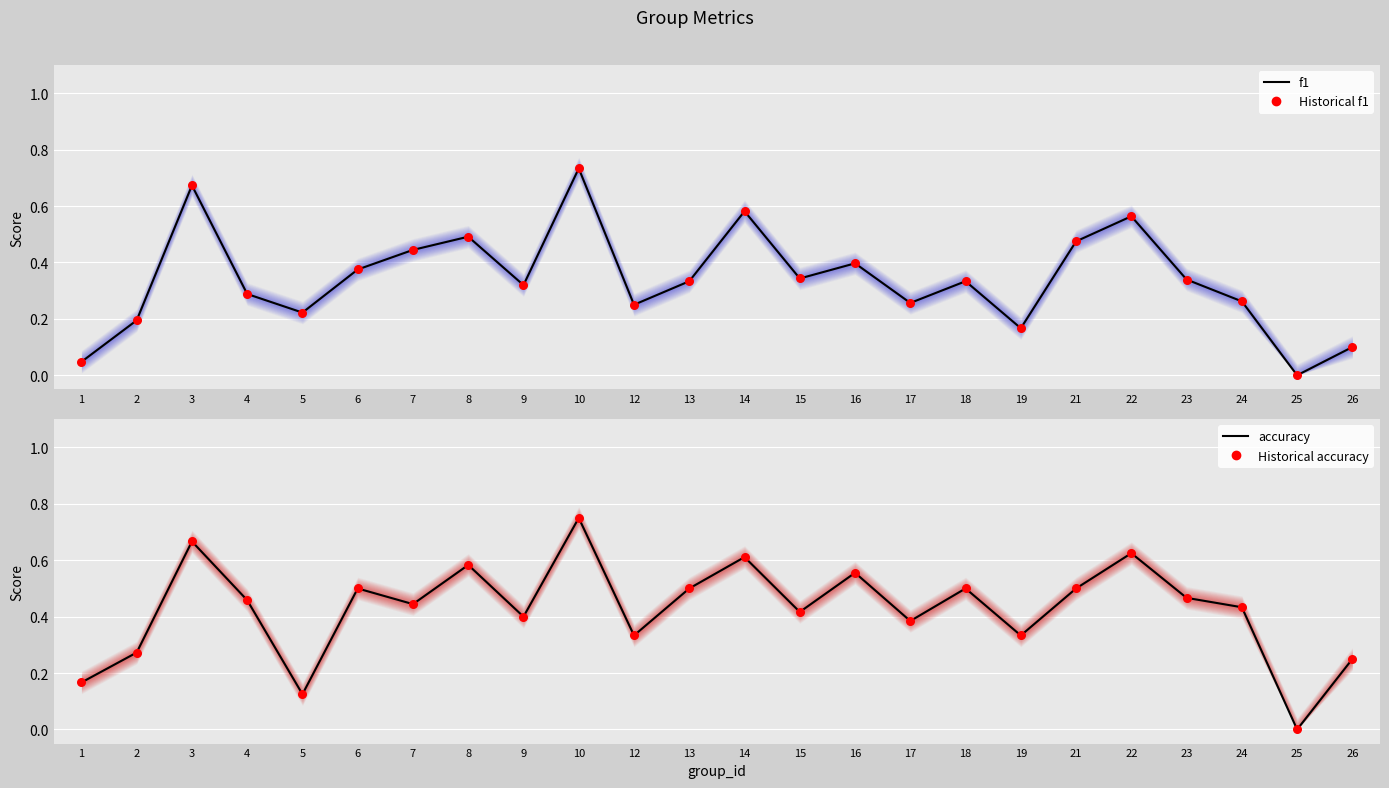

At how many categories does at least one series exceed 0?

23